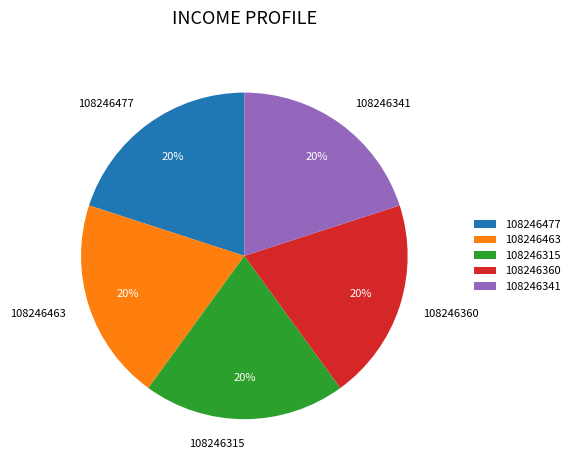

To the nearest percent, what portion does 108246341 represent?

20%